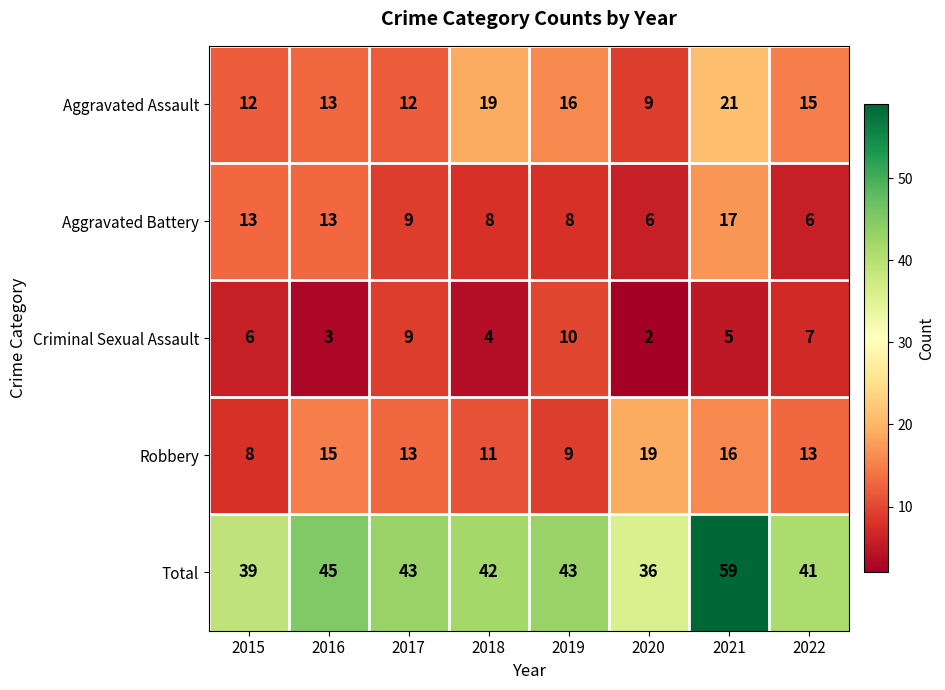

Which label corresponds to the largest value in the chart?

2021